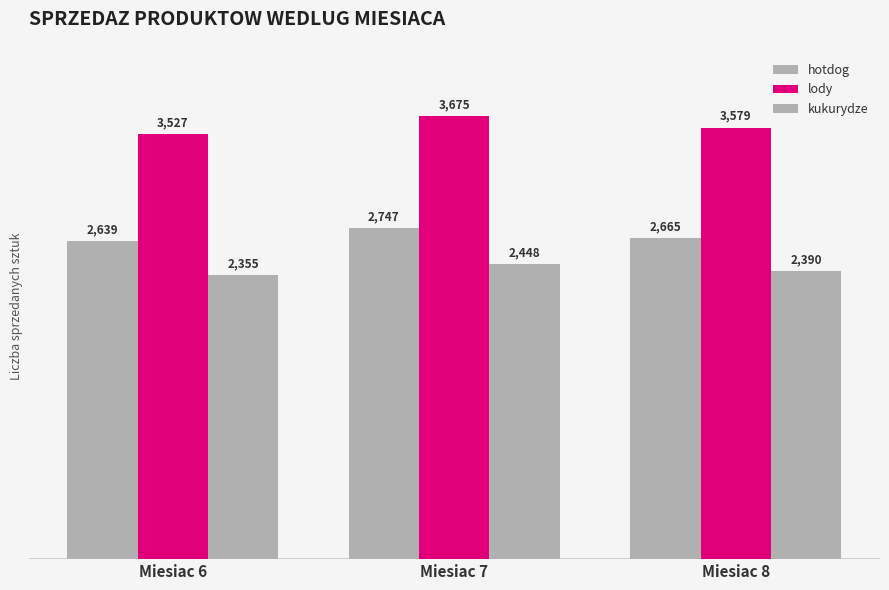

How many series are shown in this chart?

3